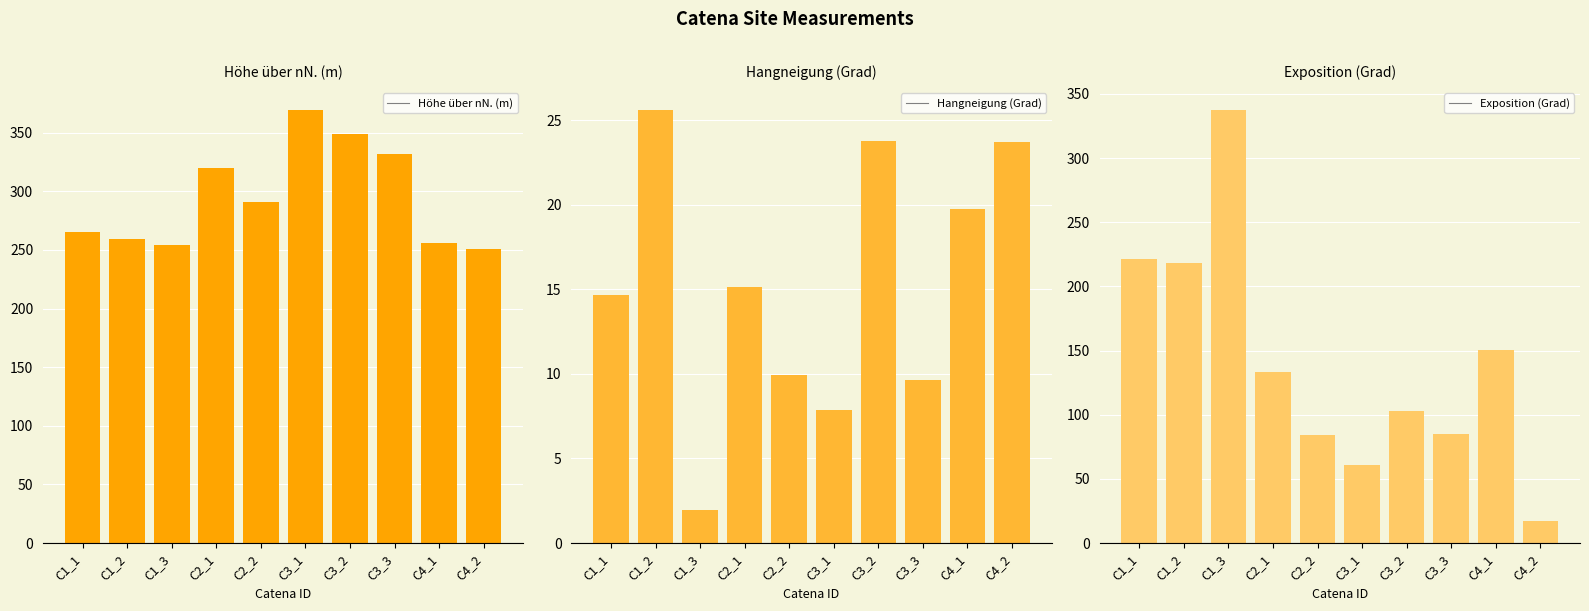

Reading left to right, what are all the values shown in this chart?

Höhe über nN. (m): C1_1=265.6	C1_2=259.0	C1_3=254.6	C2_1=319.7	C2_2=291.1	C3_1=369.7	C3_2=349.3	C3_3=331.9	C4_1=256.1	C4_2=250.7
Hangneigung (Grad): C1_1=14.7	C1_2=25.6	C1_3=2.0	C2_1=15.2	C2_2=9.9	C3_1=7.9	C3_2=23.8	C3_3=9.7	C4_1=19.8	C4_2=23.7
Exposition (Grad): C1_1=221.3	C1_2=218.1	C1_3=337.9	C2_1=133.3	C2_2=84.4	C3_1=61.0	C3_2=103.2	C3_3=85.3	C4_1=150.3	C4_2=17.2